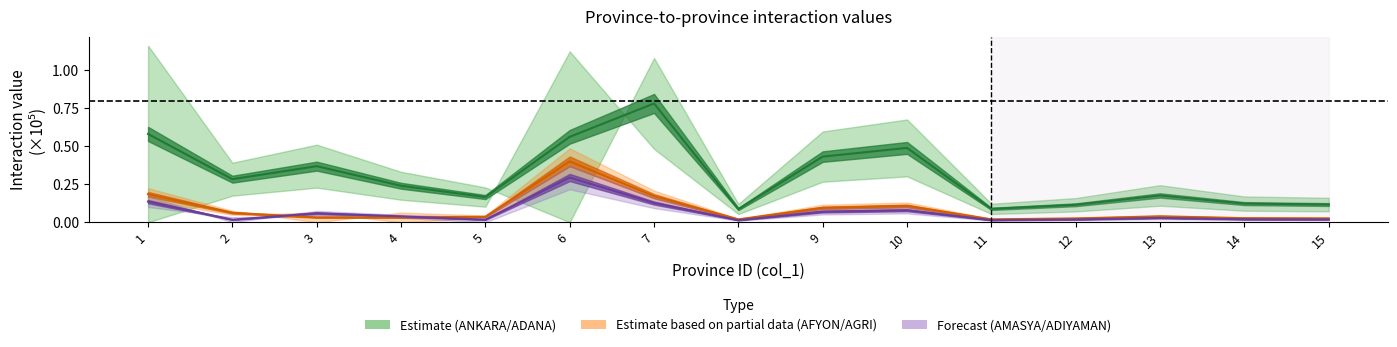

What value does the AFYON center series have at 7?

0.2